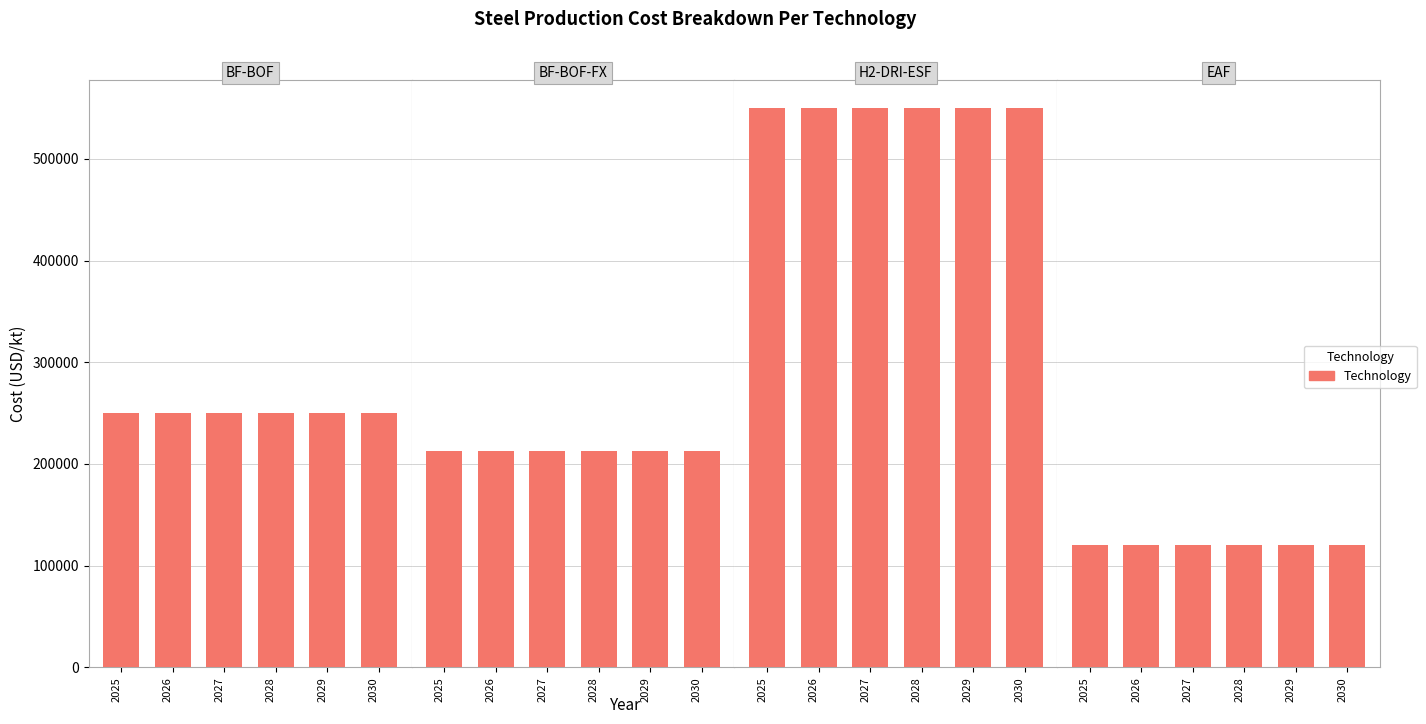

Rank the series by their maximum value, from highest to lowest.

H2-DRI-ESF, BF-BOF, BF-BOF-FX, EAF